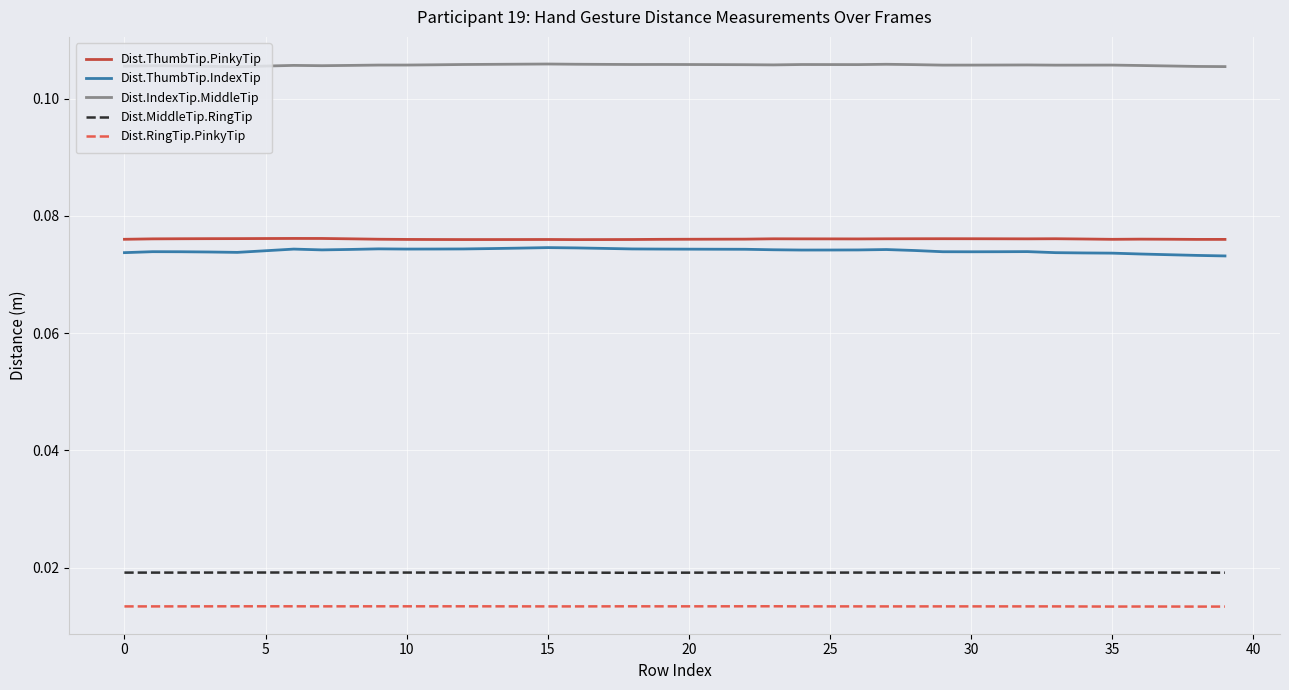

True or false: Dist.MiddleTip.RingTip and Dist.ThumbTip.PinkyTip intersect in this chart.

False